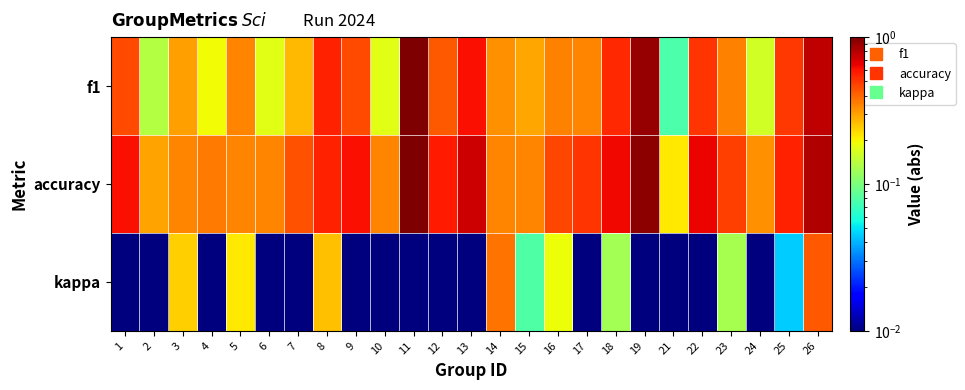

What is the total value across all series at 18?

1.3